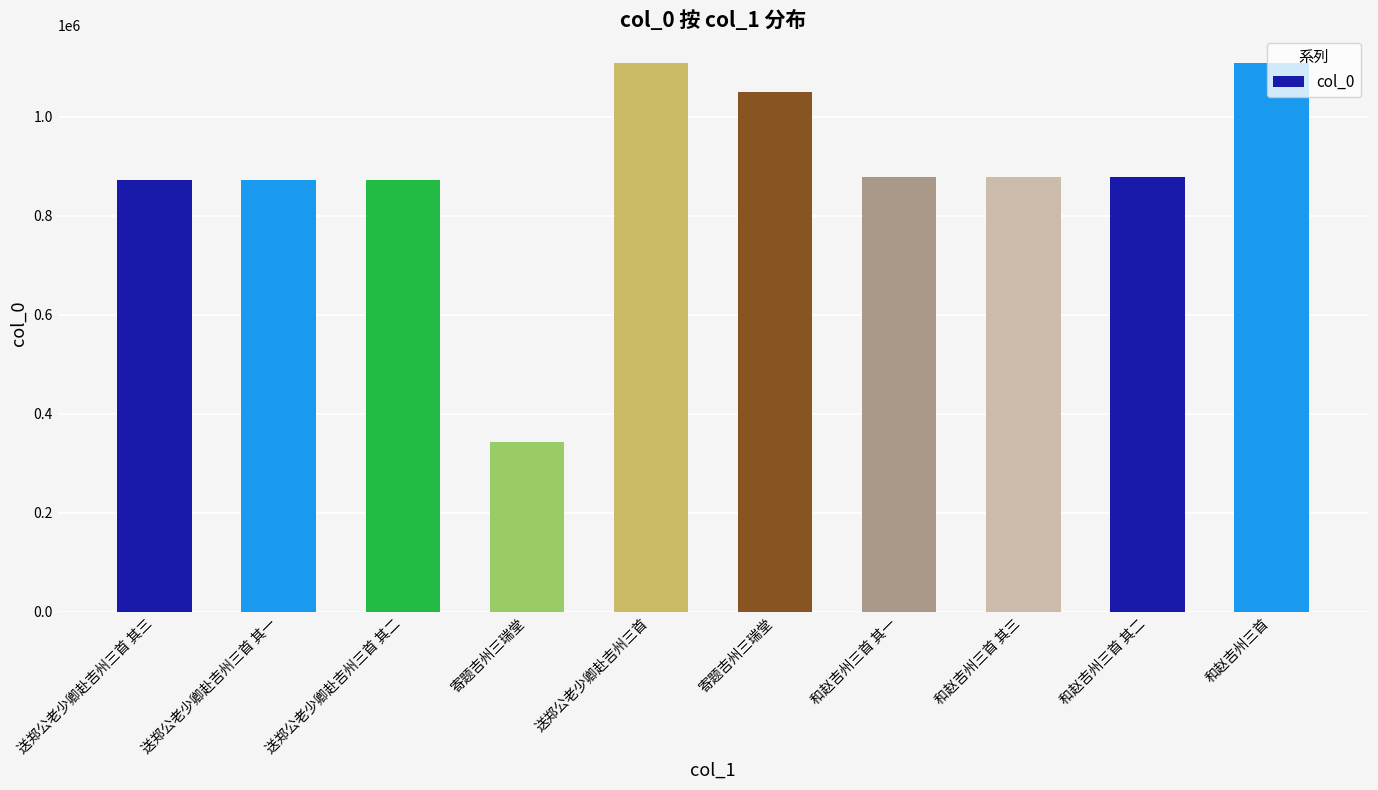

What is the label of the 9th bar from the right?

送郑公老少卿赴吉州三首 其一